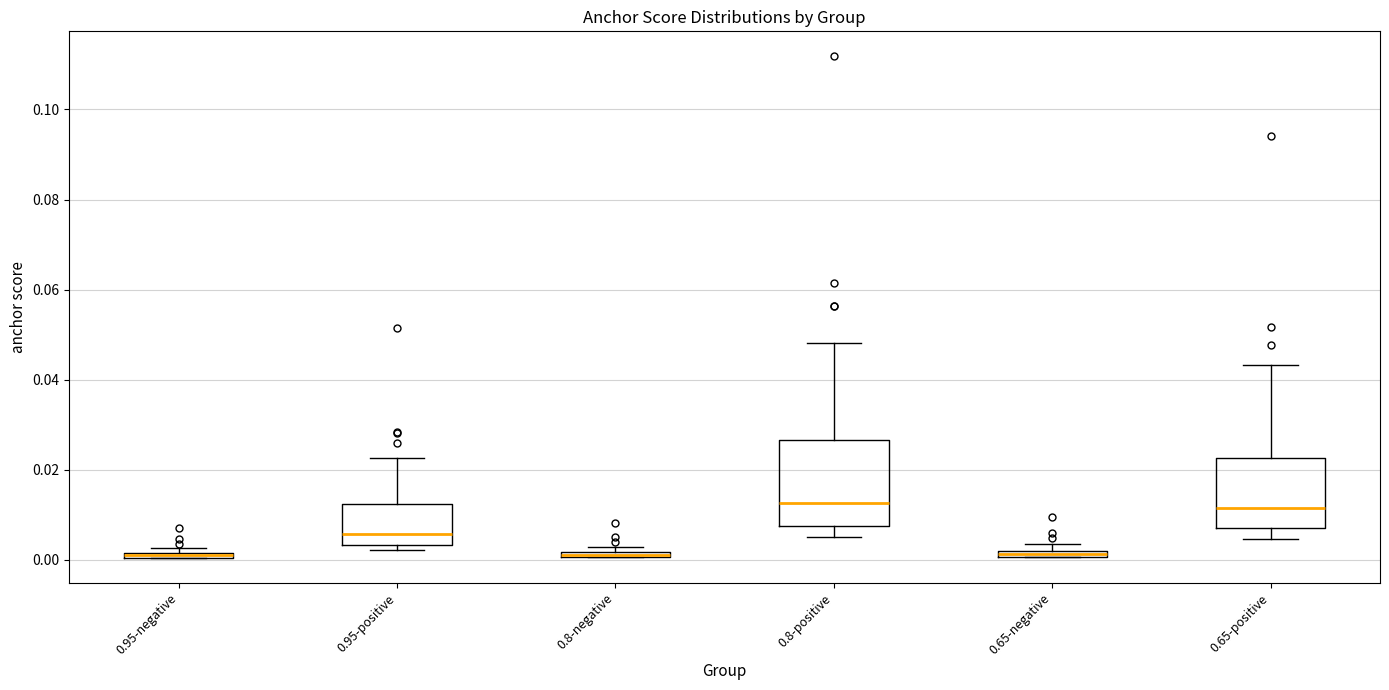

Comparing the boxes themselves (not the whiskers), which one is the tallest?

0.8-positive